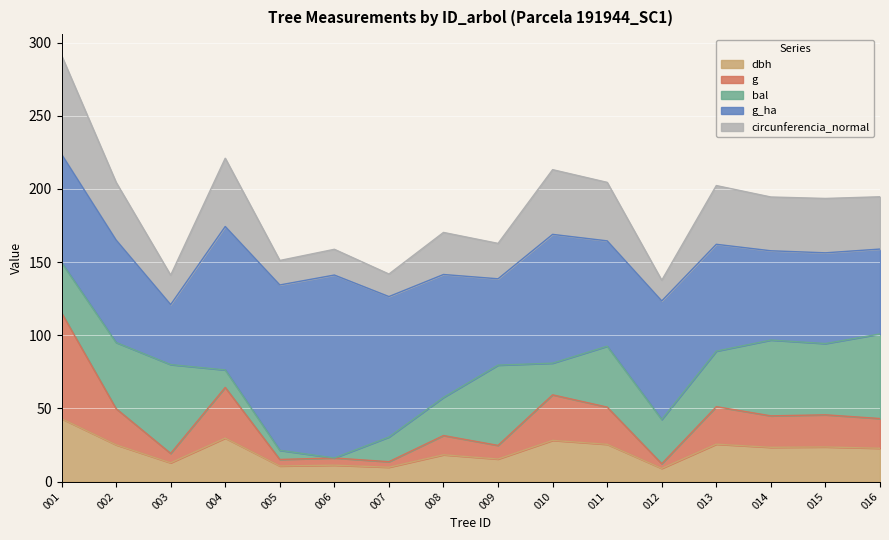

Is it true that dbh equals 33.0 at 014?

False